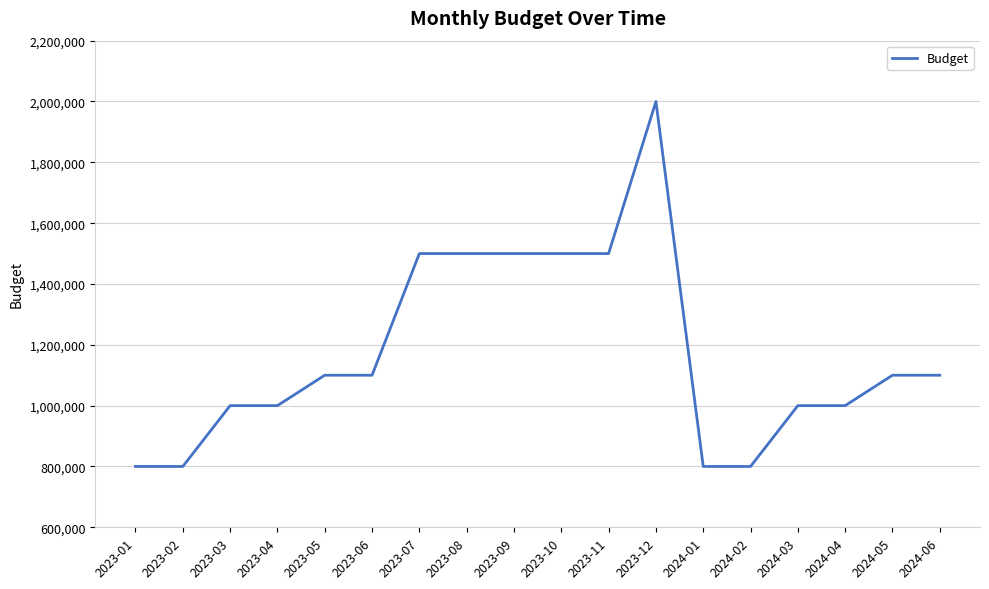

True or false: the data shows 1556457 at 2024-03.

False